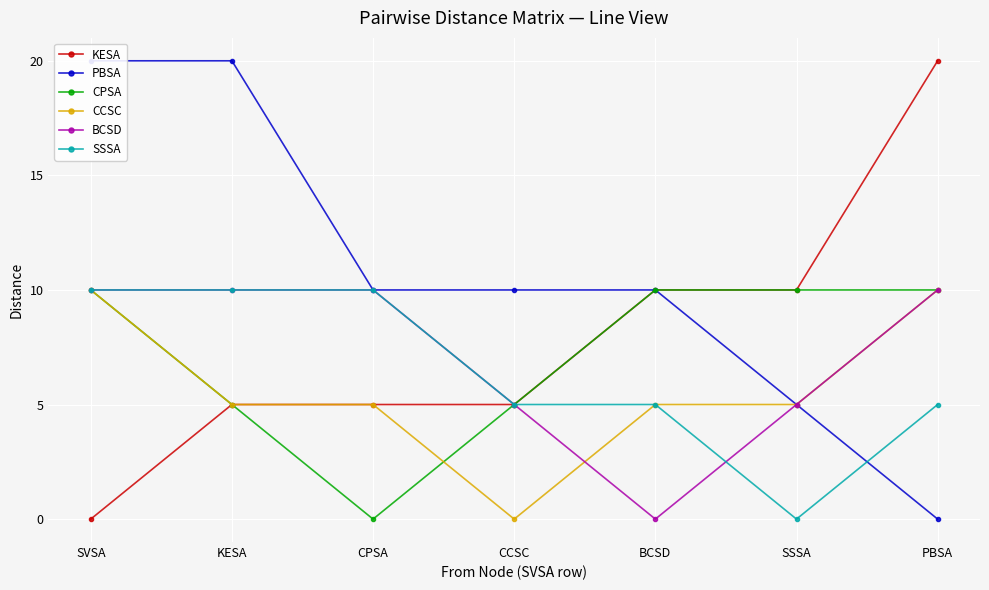

What is the difference between the second highest and second lowest values in the SSSA series?

5